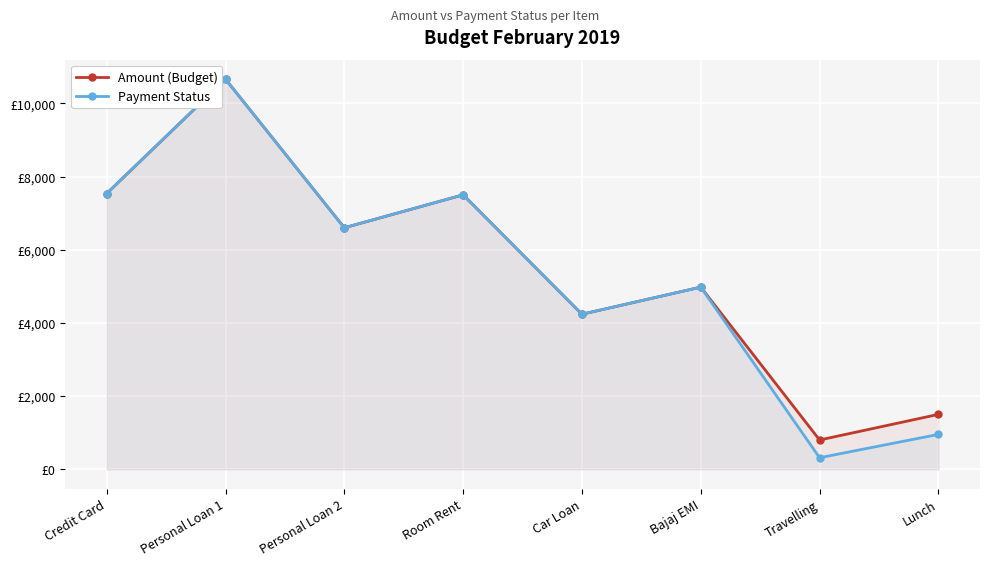

At how many categories does at least one series exceed 3089?

6